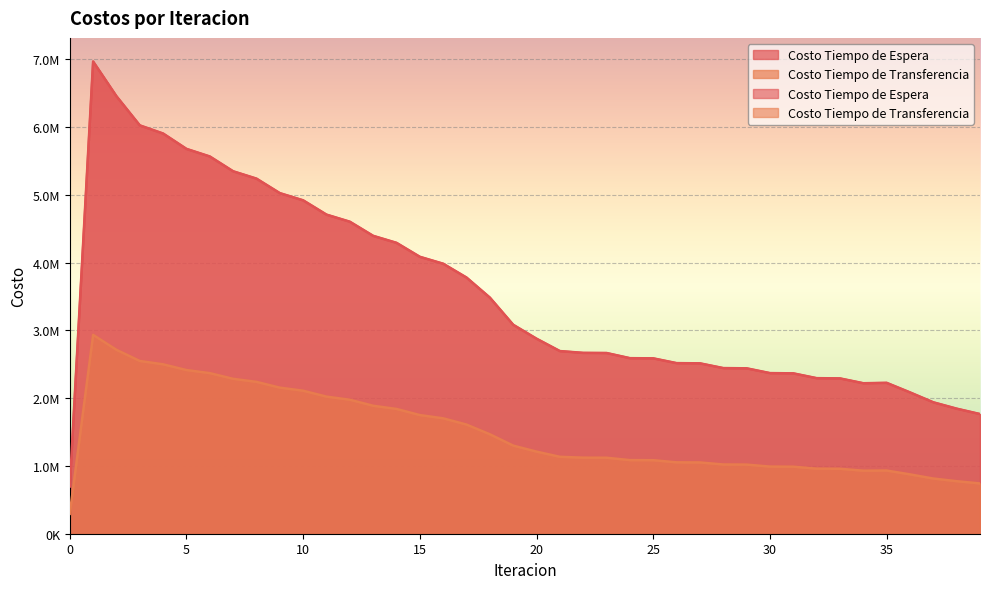

At 37, list the series in order from smallest to largest.

Costo Tiempo de Transferencia, Costo Tiempo de Espera